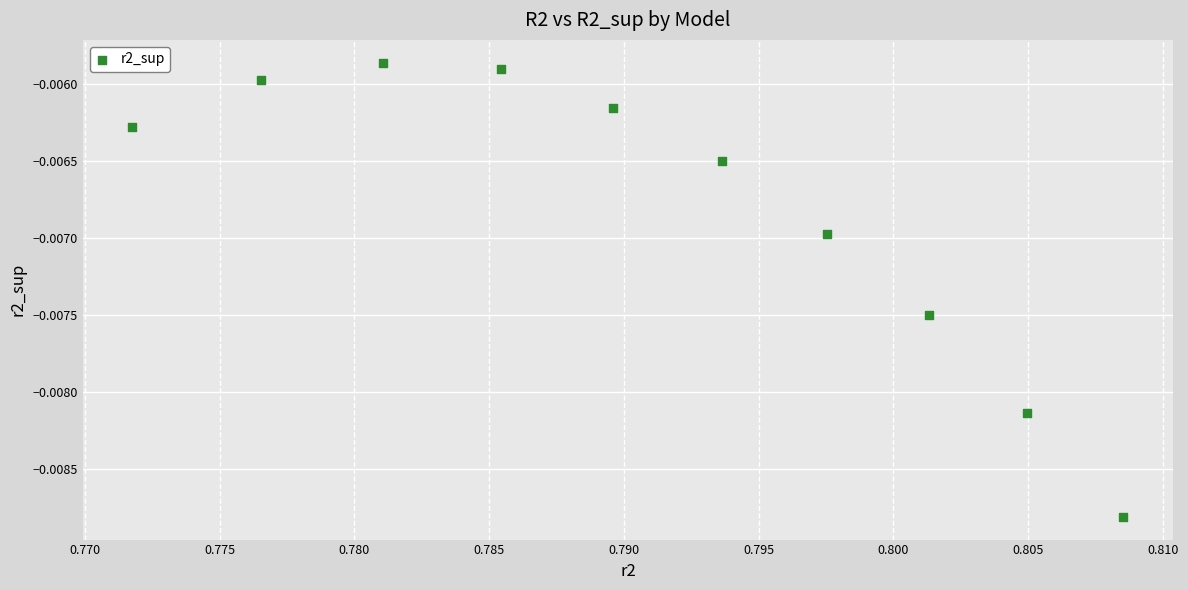

What is the average X value?

0.8